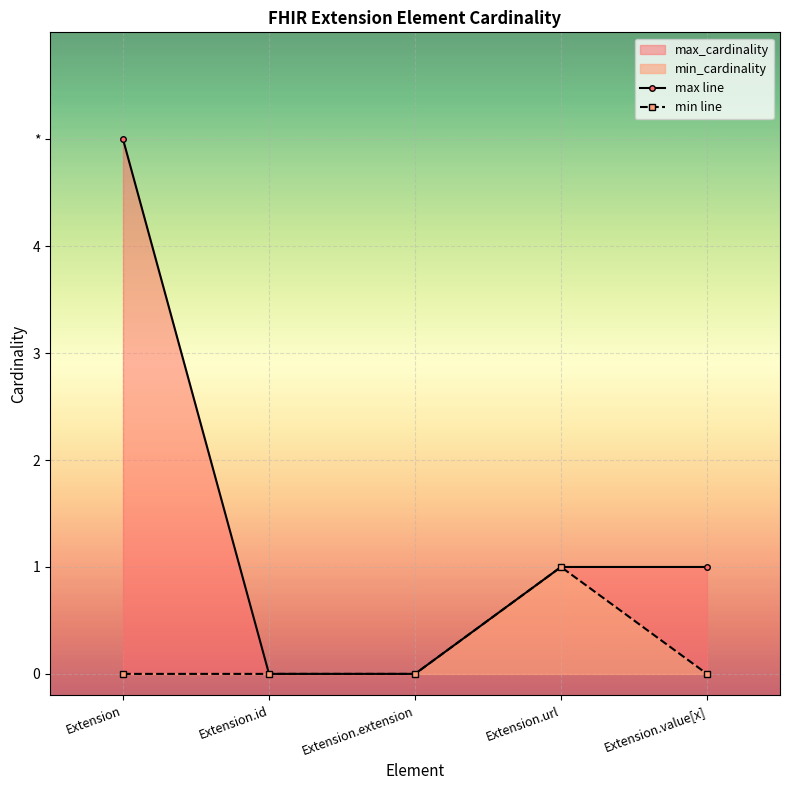

What is the average value of the max line series?

1